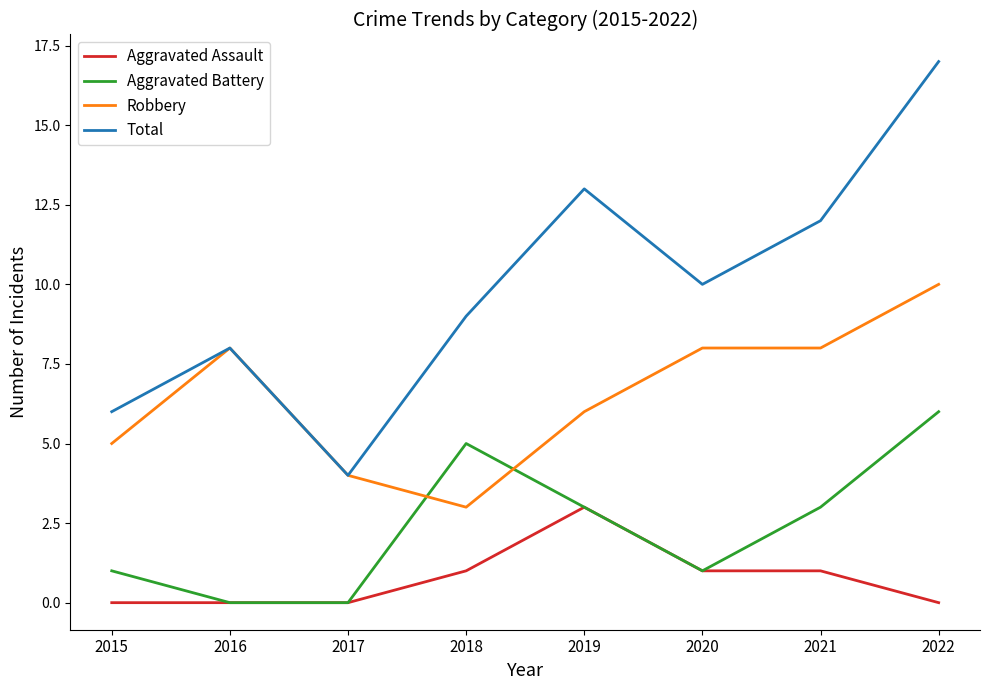

The value of Aggravated Assault at 2018 is 2. True or false?

False